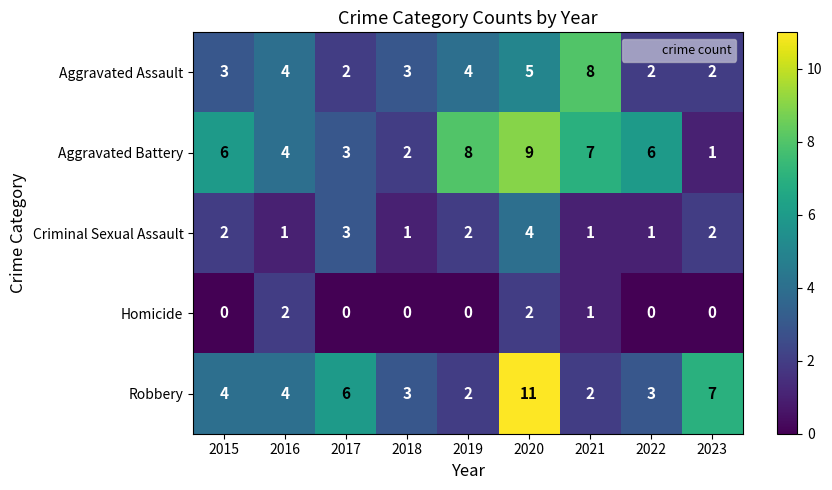

Rank the series at 2022 from highest to lowest value.

Aggravated Battery, Robbery, Aggravated Assault, Criminal Sexual Assault, Homicide